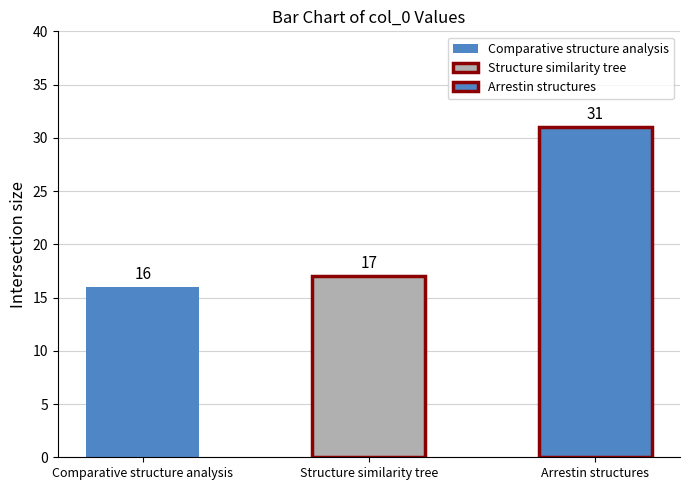

At which category does the chart reach its minimum across all series?

Comparative structure analysis